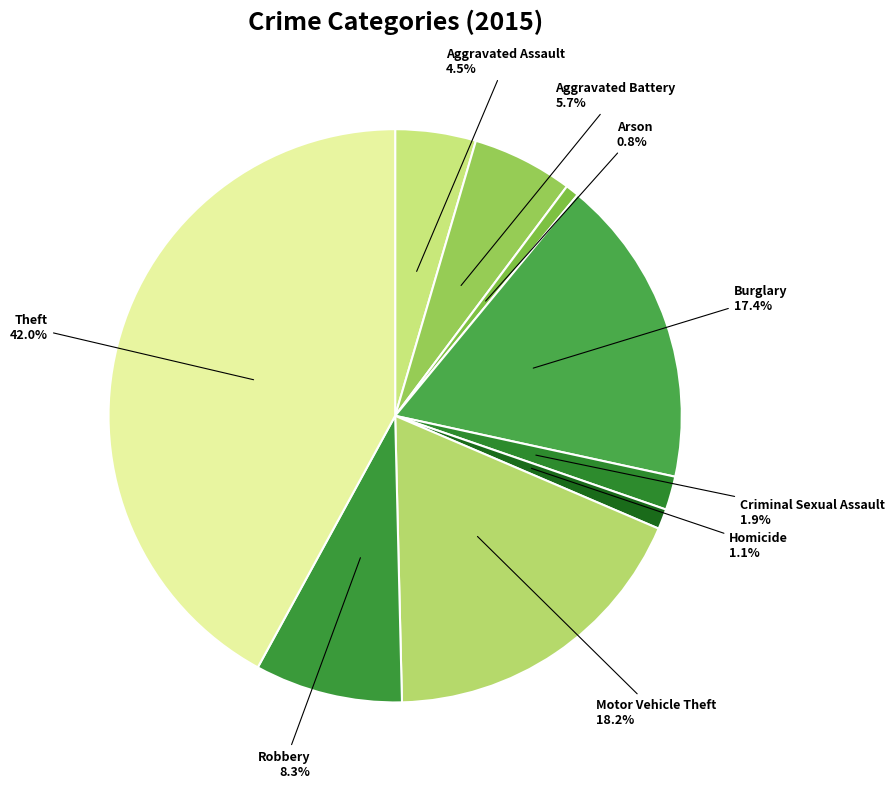

Combined, what portion of the pie is Arson and Criminal Sexual Assault?

2.7%